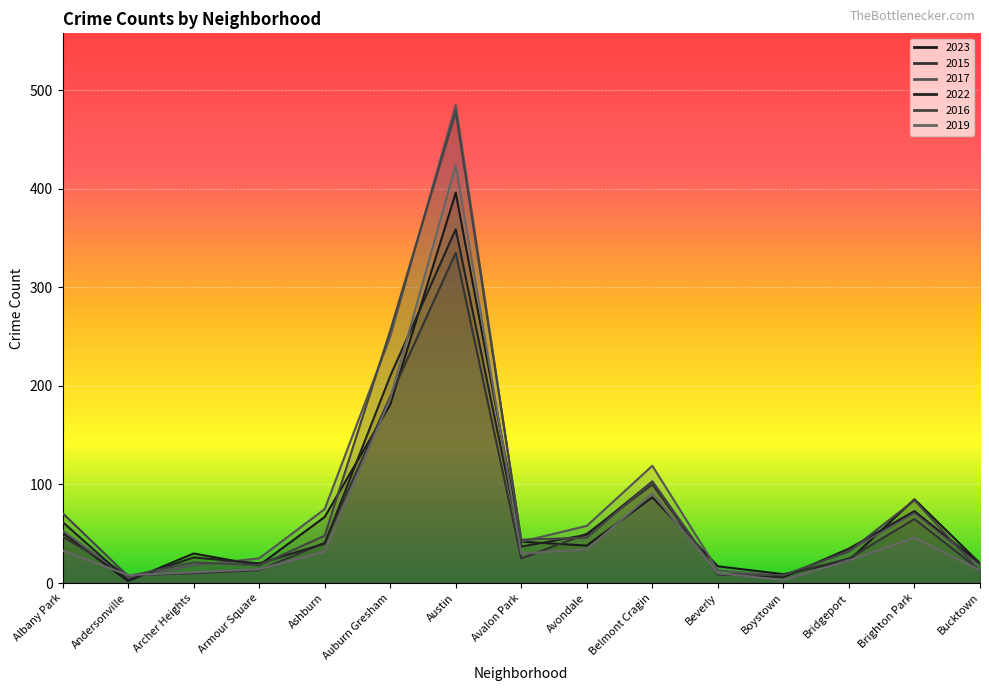

Which category has the lowest value across all series?

Andersonville